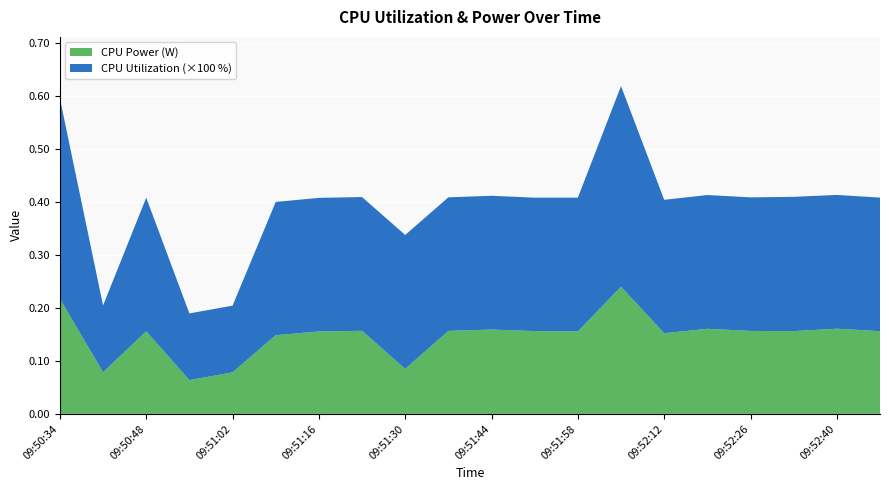

The value of CPU Power (W) at 09:50:34 is 0.1. True or false?

False